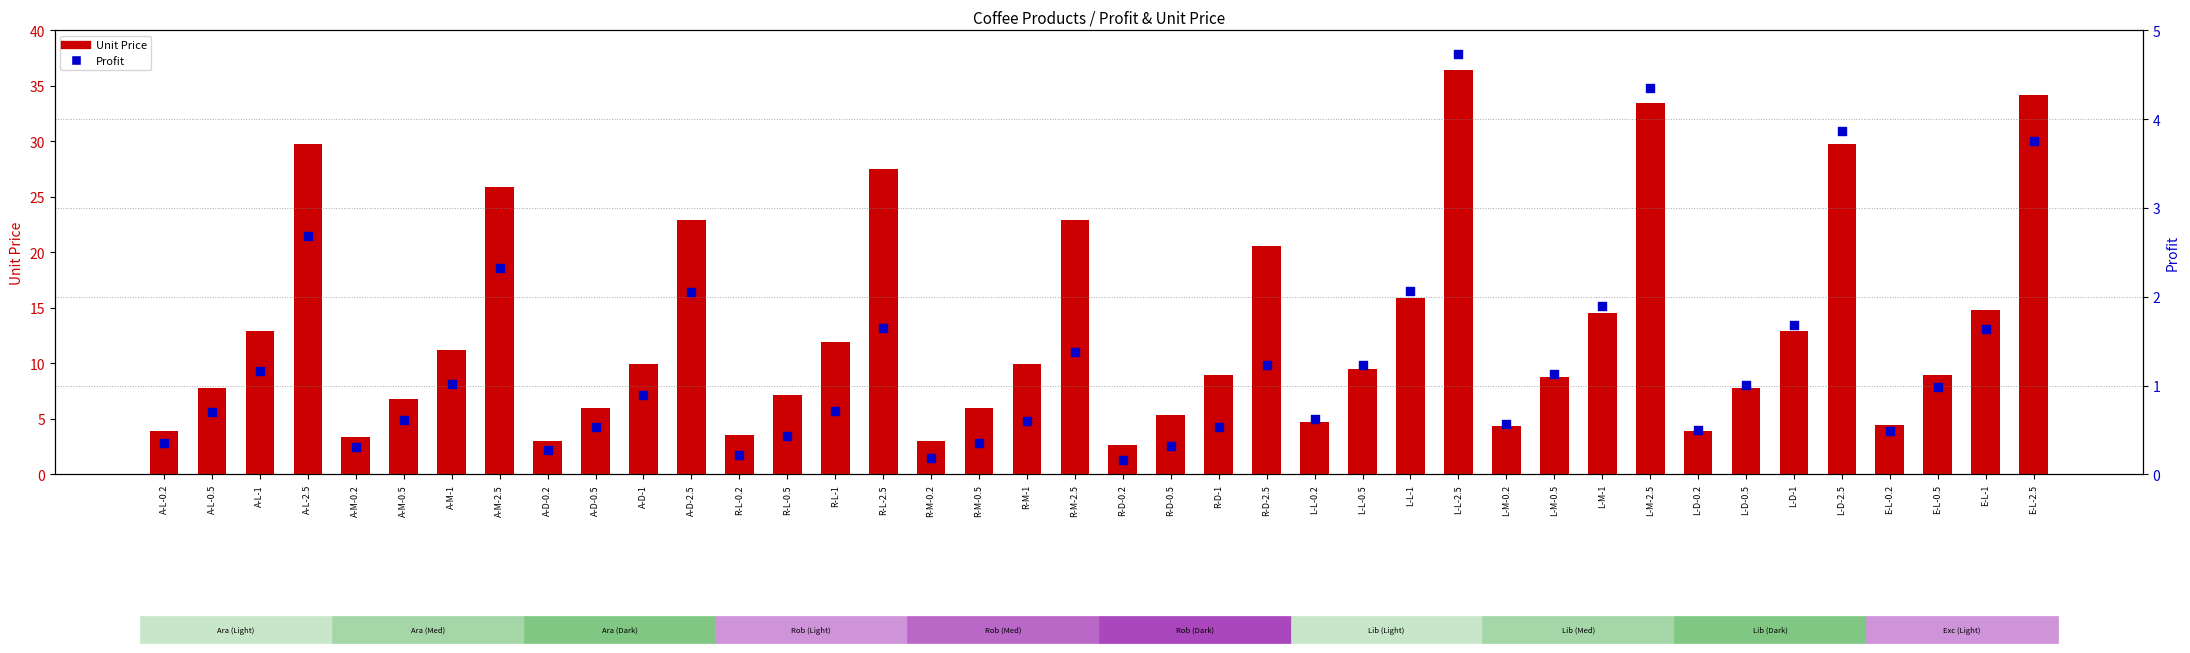

At which category is the sum across all series the highest?

L-L-2.5